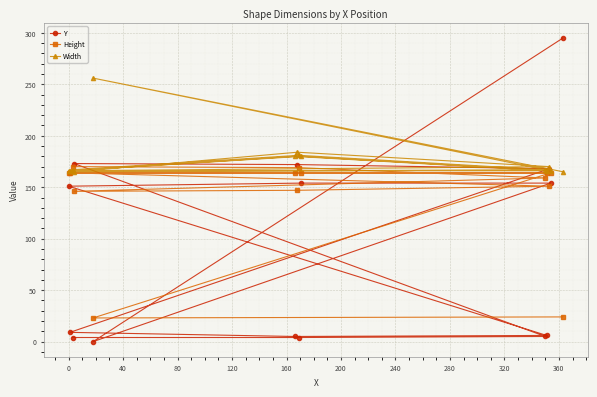

What is the greatest value displayed?

295